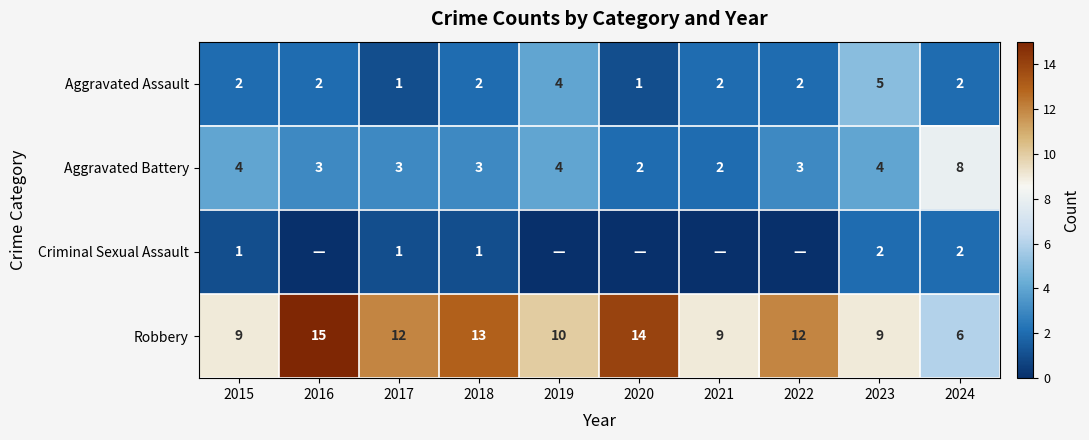

Where does the Aggravated Battery series first go above 3?

2015